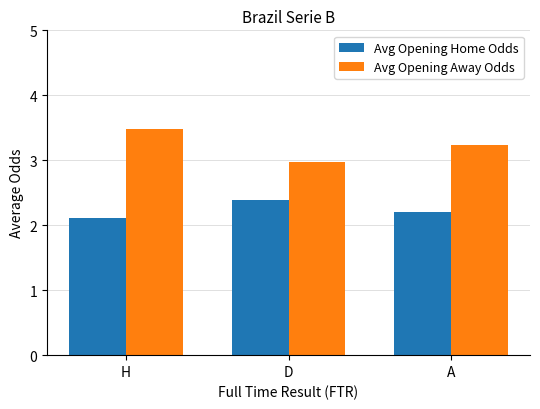

Reading left to right, list all the values displayed in this chart.

Avg Opening Home Odds: 2.1	2.4	2.2
Avg Opening Away Odds: 3.5	3.0	3.2